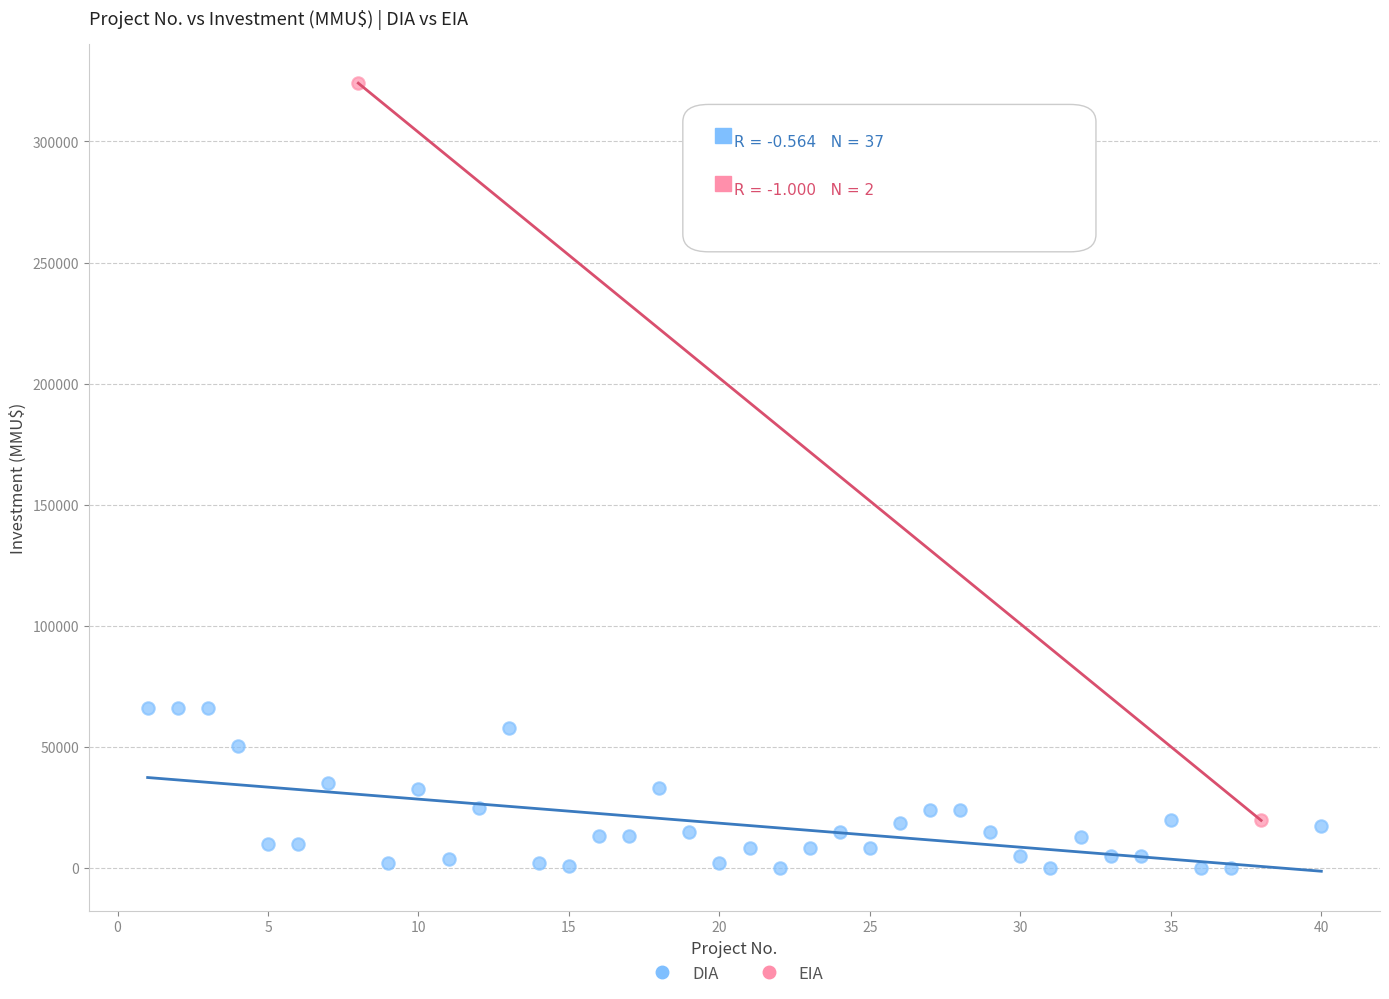

What are all the series names shown in the legend?

DIA, EIA